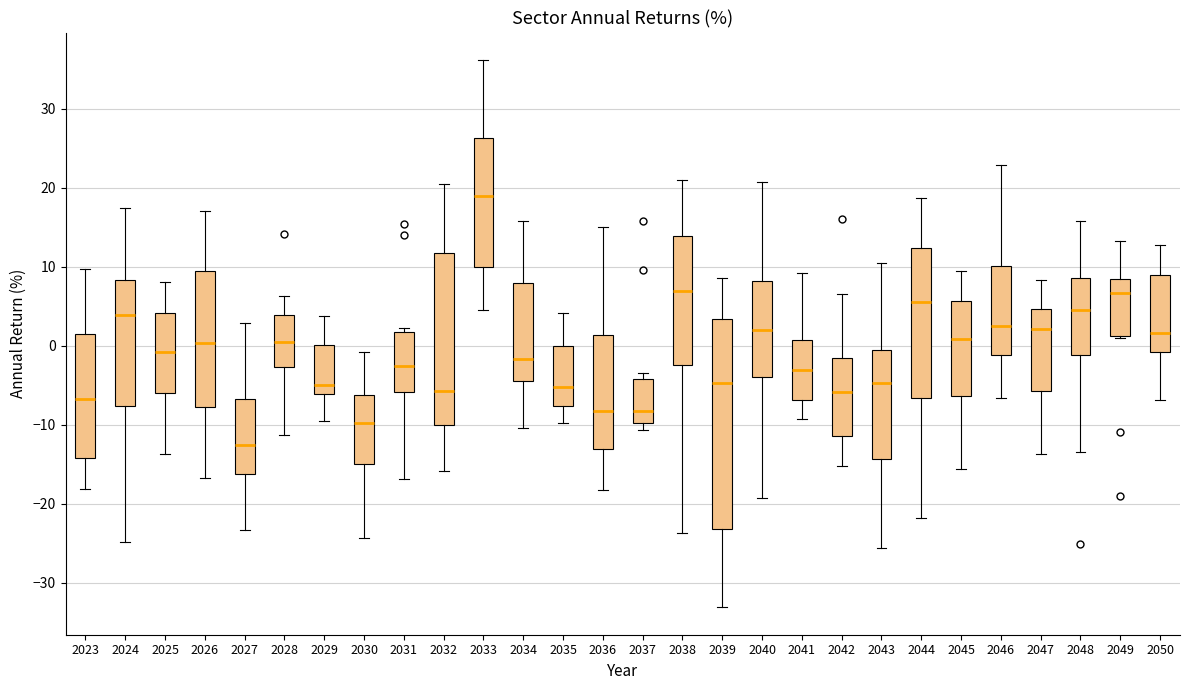

Reading left to right, read every box against the y-axis: the position of its median line, the range the box covers, and the ends of its whiskers. The values are not printed on the chart, so give them approximately, as read against the axis.

2023: median -7, box -14 to 2, whiskers -18 to 10
2024: median 4, box -8 to 8, whiskers -25 to 17
2025: median -1, box -6 to 4, whiskers -14 to 8
2026: median 0, box -8 to 9, whiskers -17 to 17
2027: median -13, box -16 to -7, whiskers -23 to 3
2028: median 1, box -3 to 4, whiskers -11 to 6
2029: median -5, box -6 to 0, whiskers -10 to 4
2030: median -10, box -15 to -6, whiskers -24 to -1
2031: median -3, box -6 to 2, whiskers -17 to 2 (just above the box's upper edge)
2032: median -6, box -10 to 12, whiskers -16 to 21
2033: median 19, box 10 to 26, whiskers 5 to 36
2034: median -2, box -4 to 8, whiskers -10 to 16
2035: median -5, box -8 to 0, whiskers -10 to 4
2036: median -8, box -13 to 1, whiskers -18 to 15
2037: median -8, box -10 to -4, whiskers -11 to -3
2038: median 7, box -2 to 14, whiskers -24 to 21
2039: median -5, box -23 to 3, whiskers -33 to 9
2040: median 2, box -4 to 8, whiskers -19 to 21
2041: median -3, box -7 to 1, whiskers -9 to 9
2042: median -6, box -11 to -2, whiskers -15 to 7
2043: median -5, box -14 to -1, whiskers -26 to 10
2044: median 6, box -7 to 12, whiskers -22 to 19
2045: median 1, box -6 to 6, whiskers -16 to 9
2046: median 2, box -1 to 10, whiskers -7 to 23
2047: median 2, box -6 to 5, whiskers -14 to 8
2048: median 5, box -1 to 9, whiskers -13 to 16
2049: median 7, box 1 to 8, whiskers 1 to 13
2050: median 2, box -1 to 9, whiskers -7 to 13